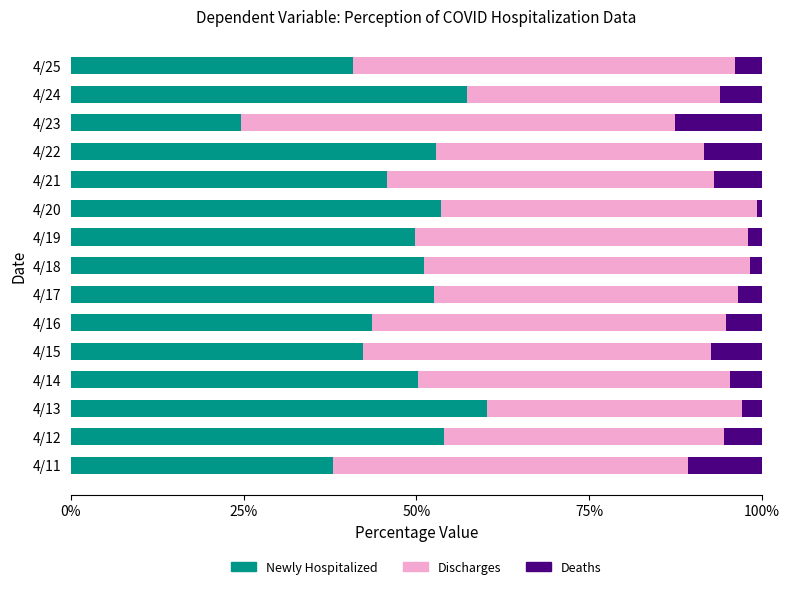

True or false: Newly Hospitalized has a value of 51.1 at 4/18.

True